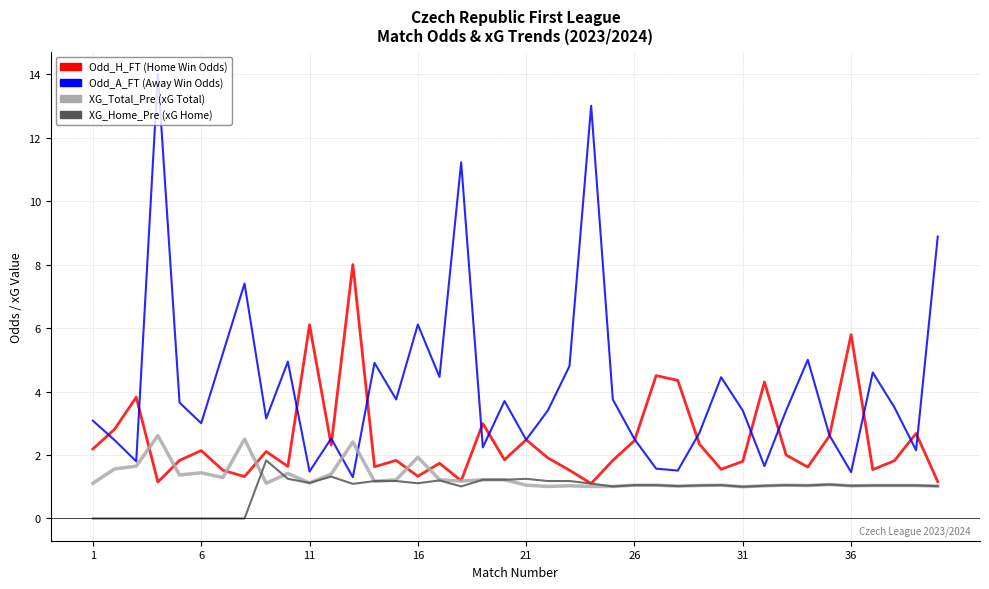

What is the greatest value displayed?

14.0